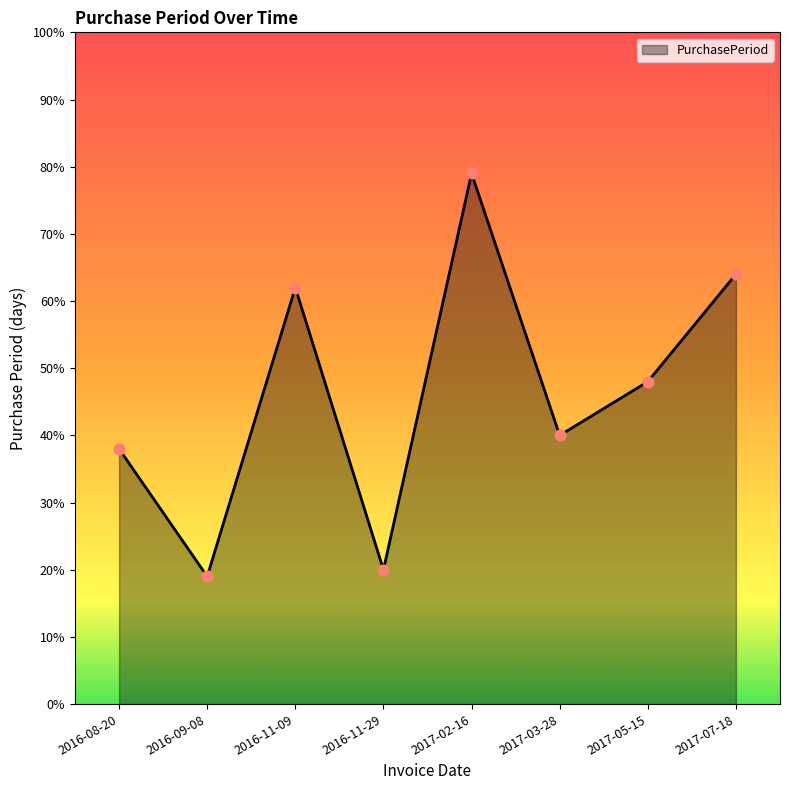

Which has a higher value, 2016-09-08 or 2017-07-18?

2017-07-18